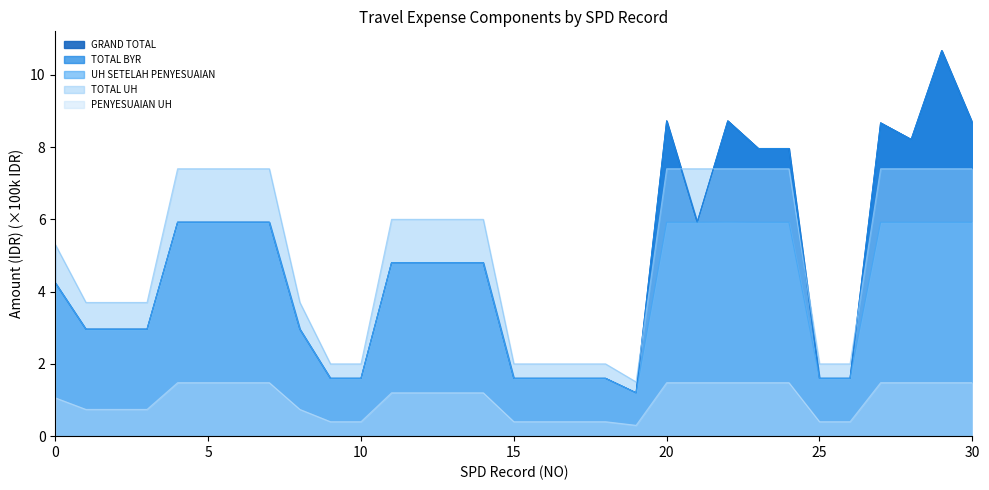

What is the greatest value displayed?

10.7